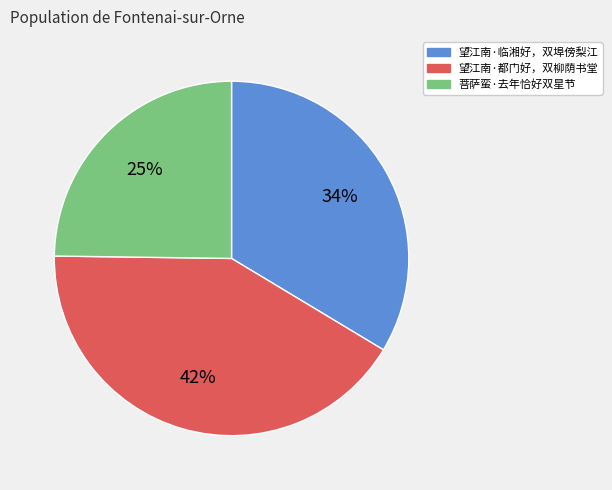

Which slice is the smallest?

菩萨蛮·去年恰好双星节